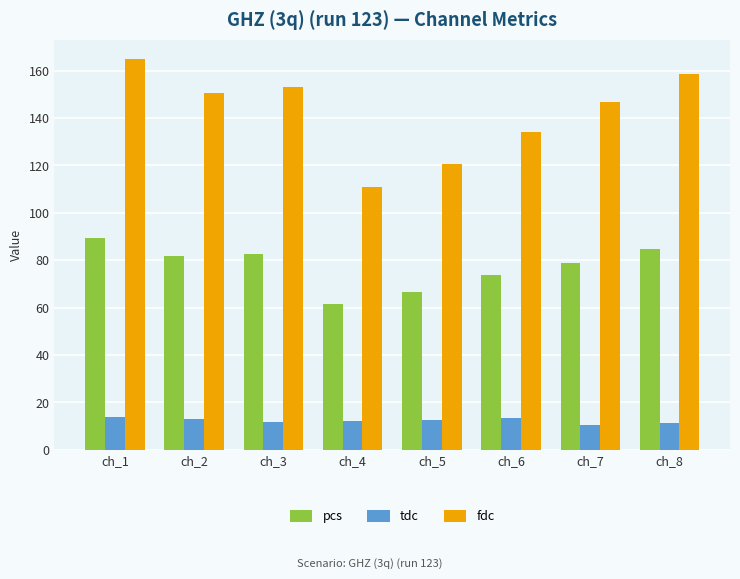

Which category has the lowest value in the fdc series?

ch_4